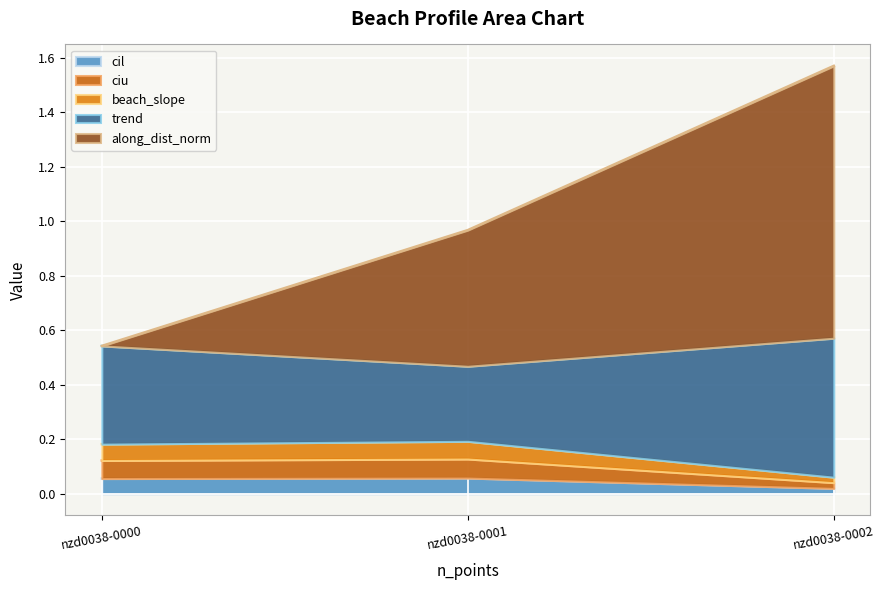

At how many categories does at least one series exceed 1?

1